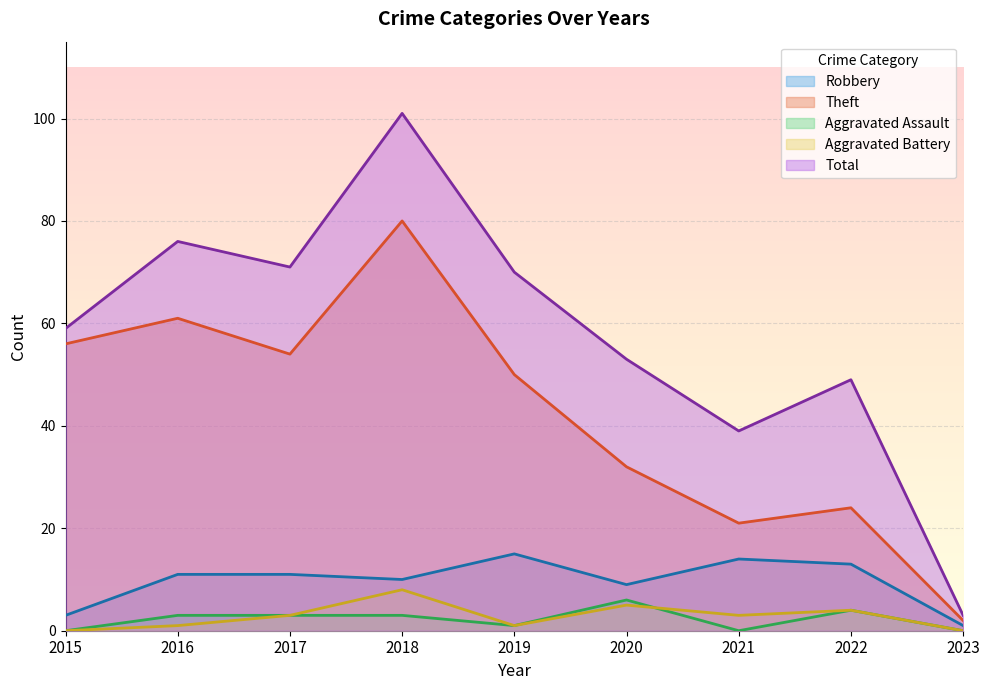

How many data points in Aggravated Assault are above 3?

2